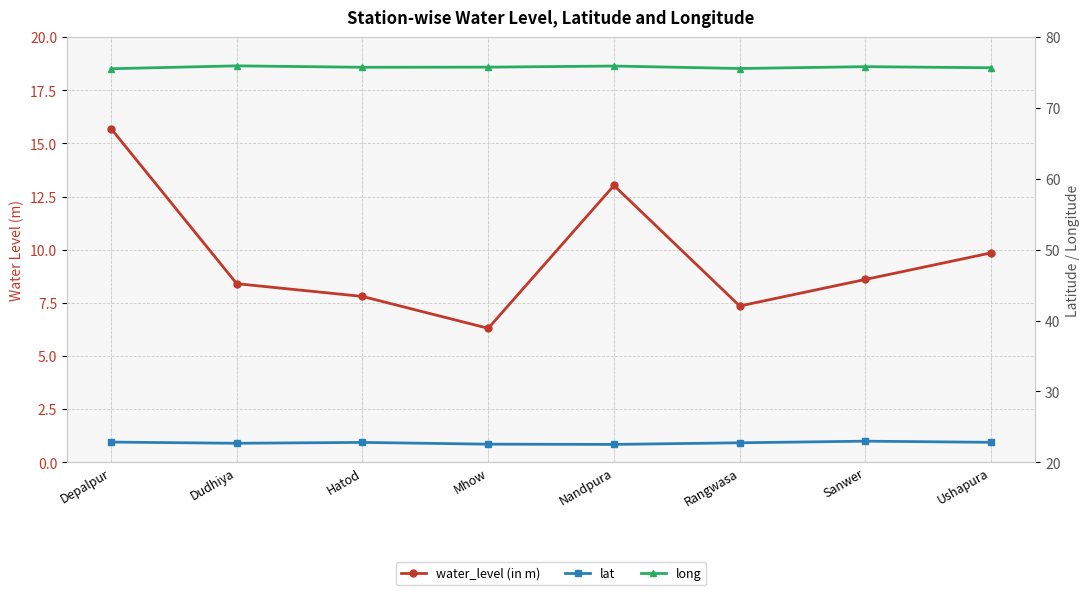

What is the maximum value shown in the chart?

75.9